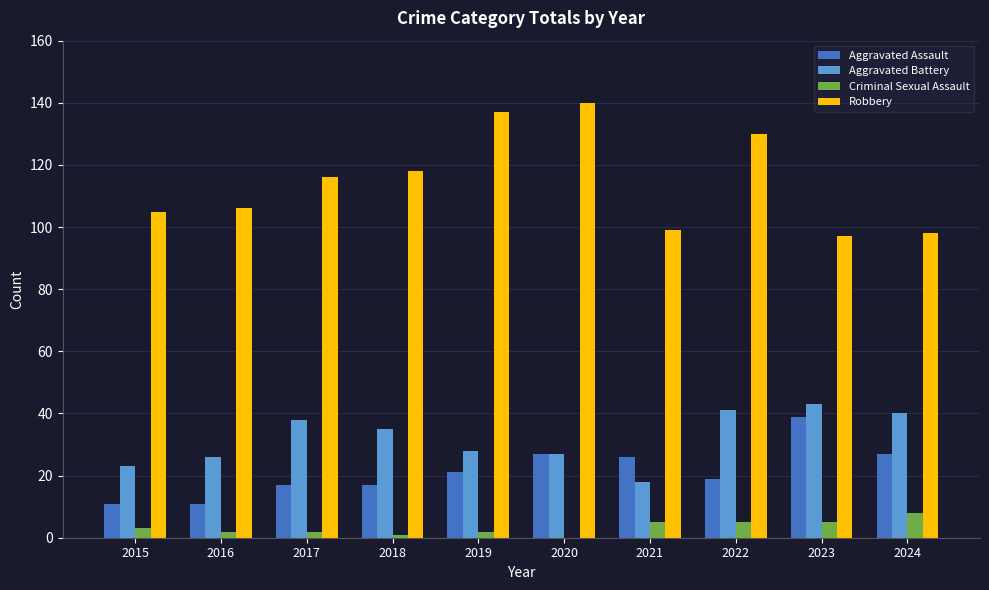

Reading right to left, list all the values displayed in this chart.

Aggravated Assault: 27	39	19	26	27	21	17	17	11	11
Aggravated Battery: 40	43	41	18	27	28	35	38	26	23
Criminal Sexual Assault: 8	5	5	5	0	2	1	2	2	3
Robbery: 98	97	130	99	140	137	118	116	106	105